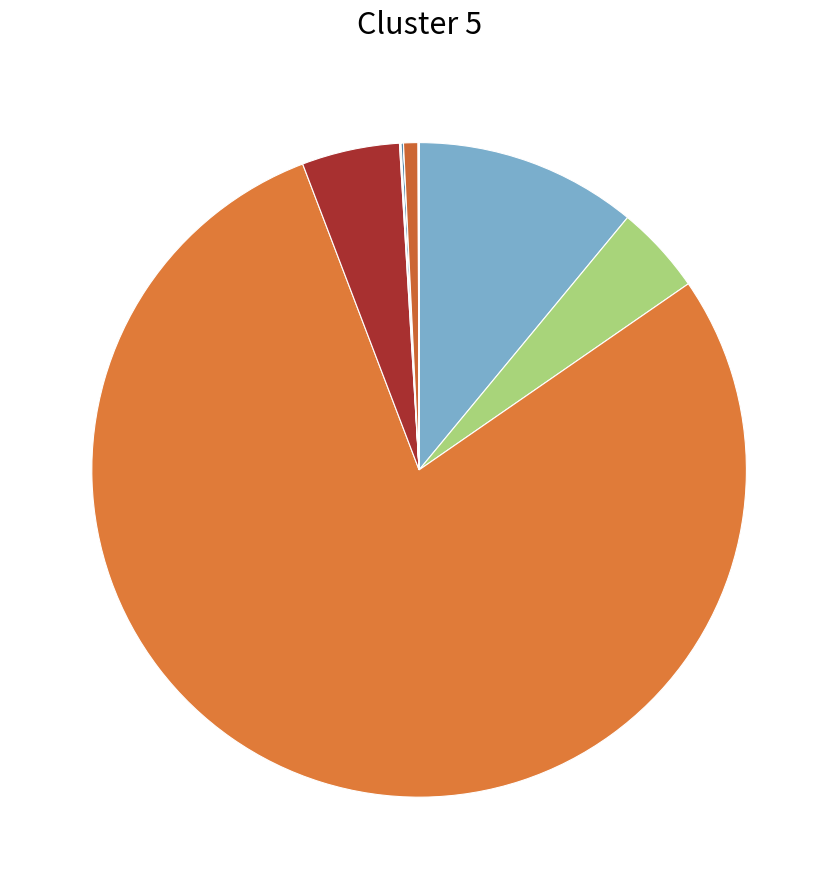

Does any single category account for the majority?

Yes